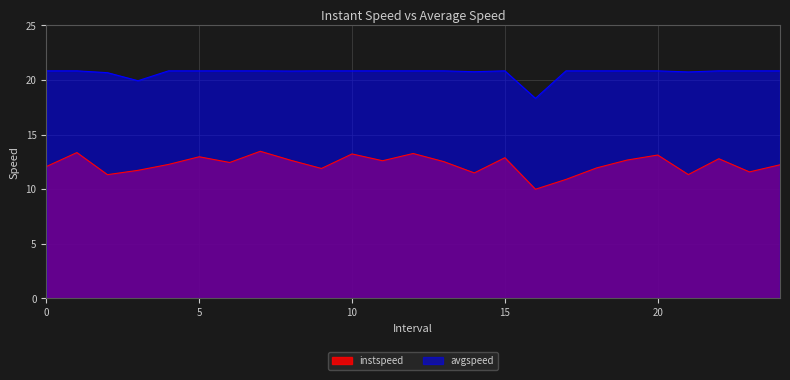

What is the average value of the avgspeed series?

20.7